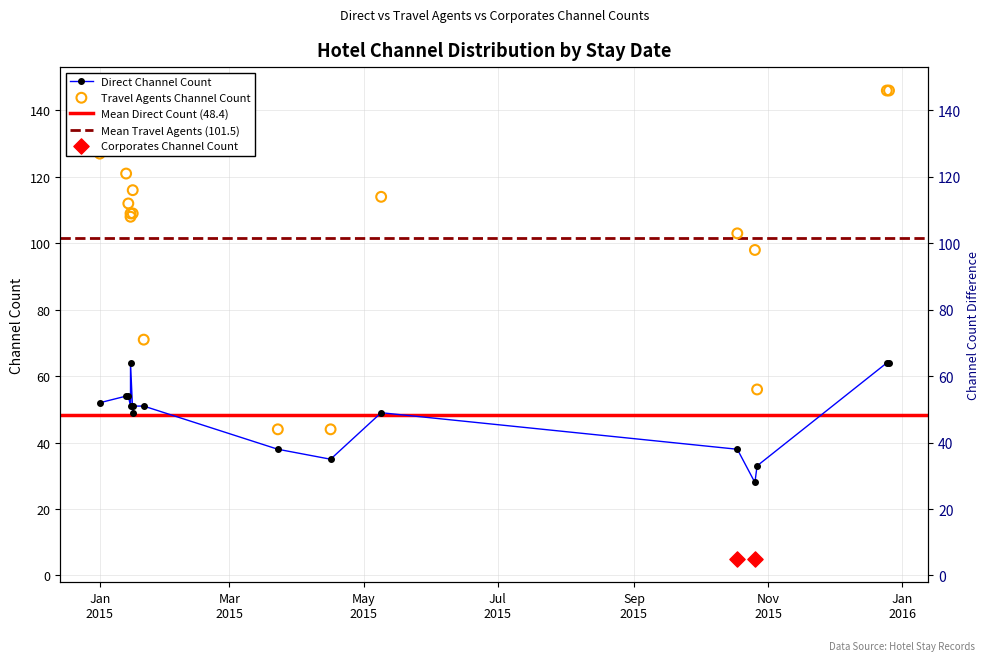

At which category is the sum across all series the highest?

2015-12-25